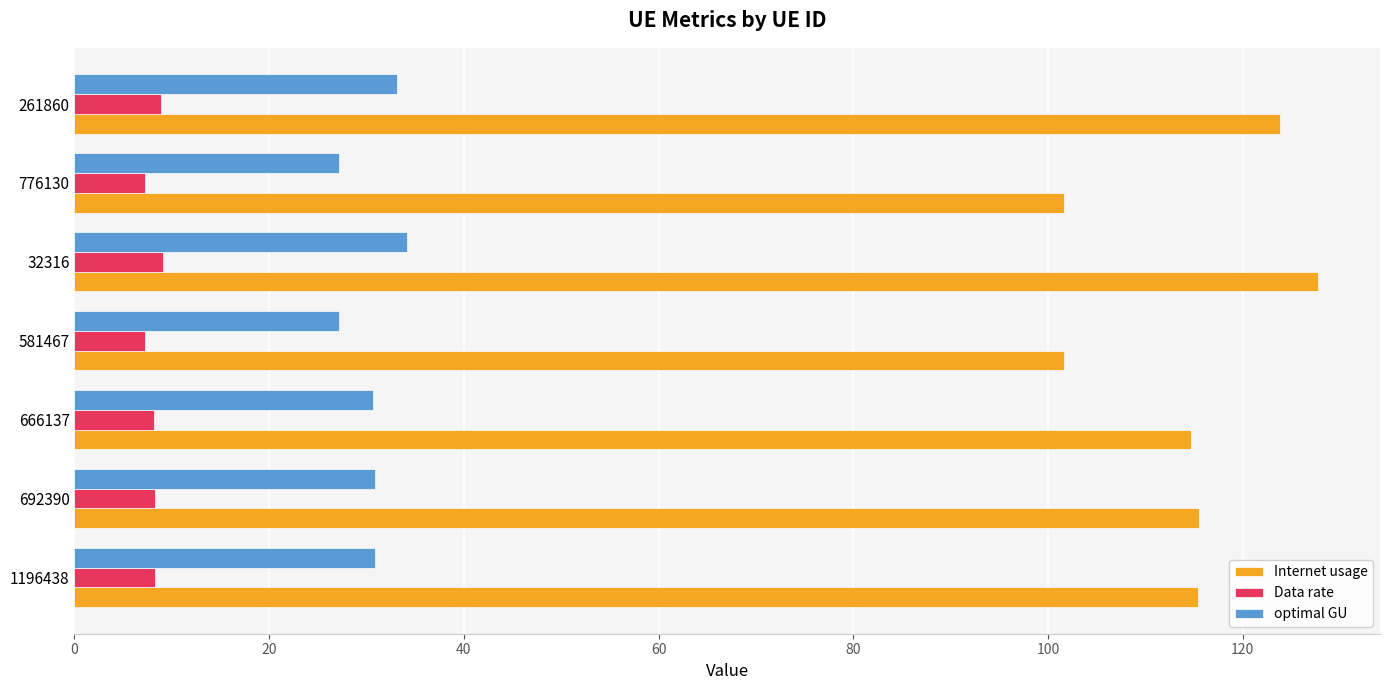

How many categories are shown in the chart?

7